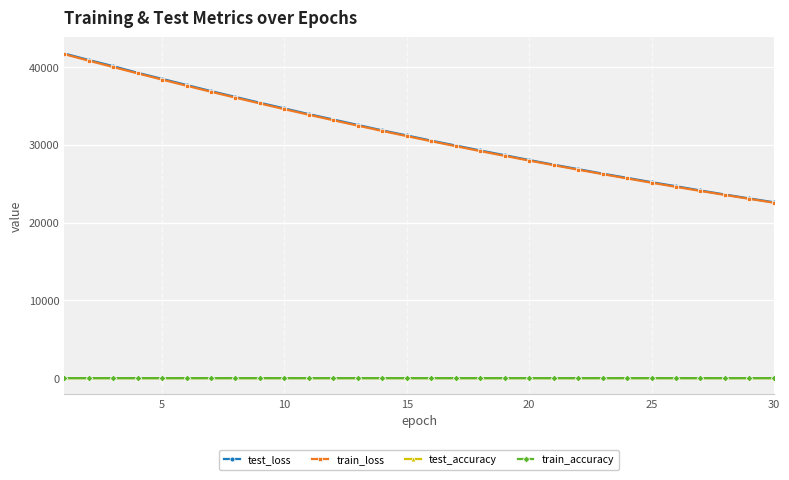

What are all the series names shown in the legend?

test_loss, train_loss, test_accuracy, train_accuracy